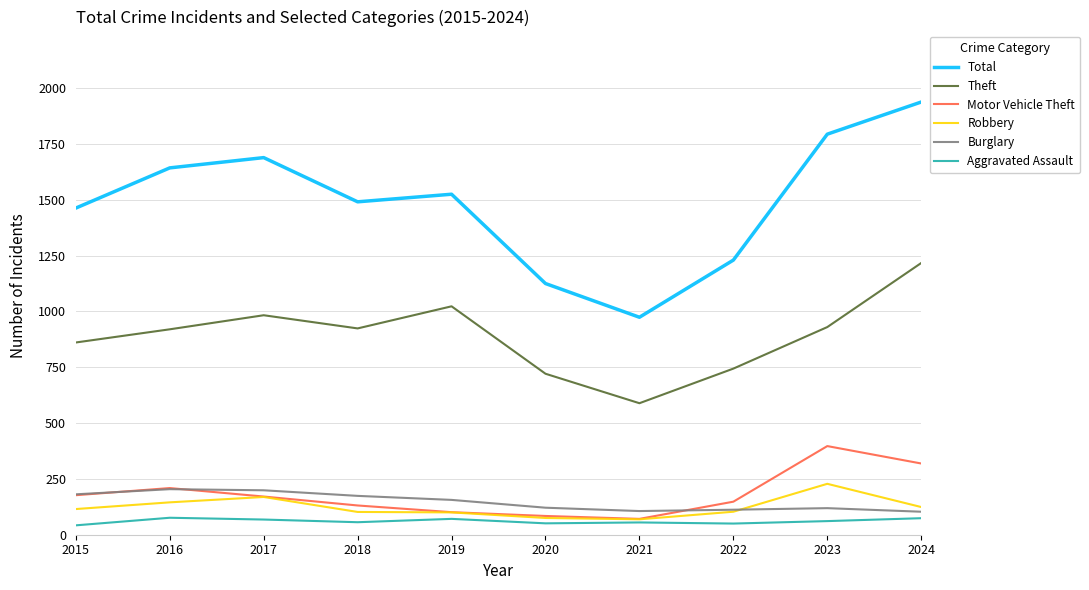

What is the approximate value of Burglary at 2017?

199